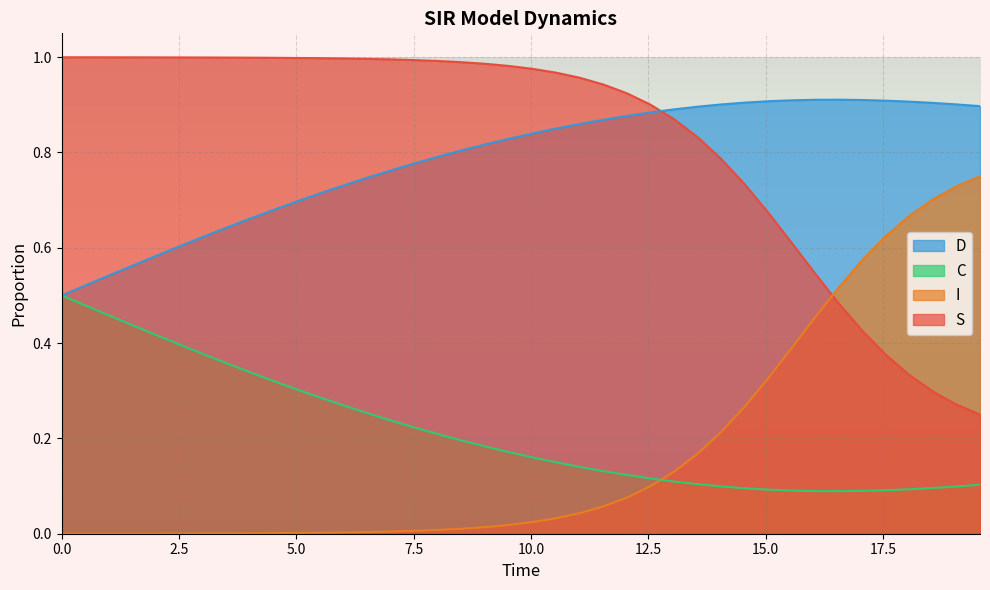

What is the difference between the maximum and minimum values in the D series?

0.4